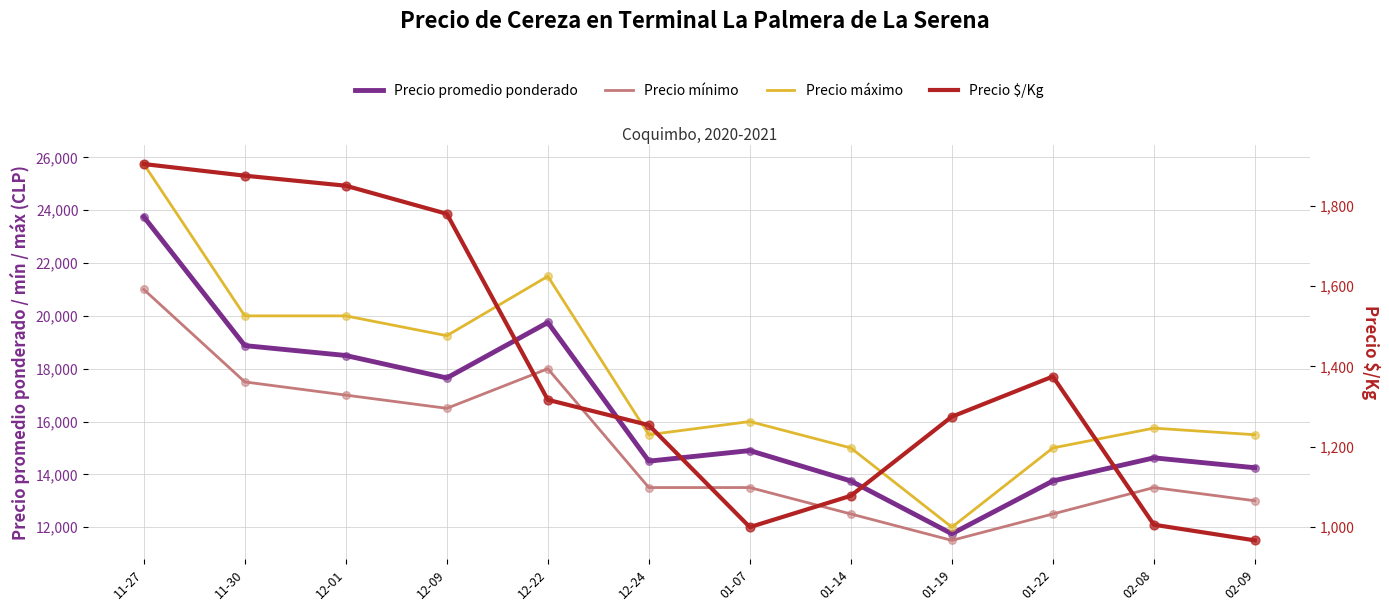

Which series reaches the maximum Y coordinate?

Precio máximo